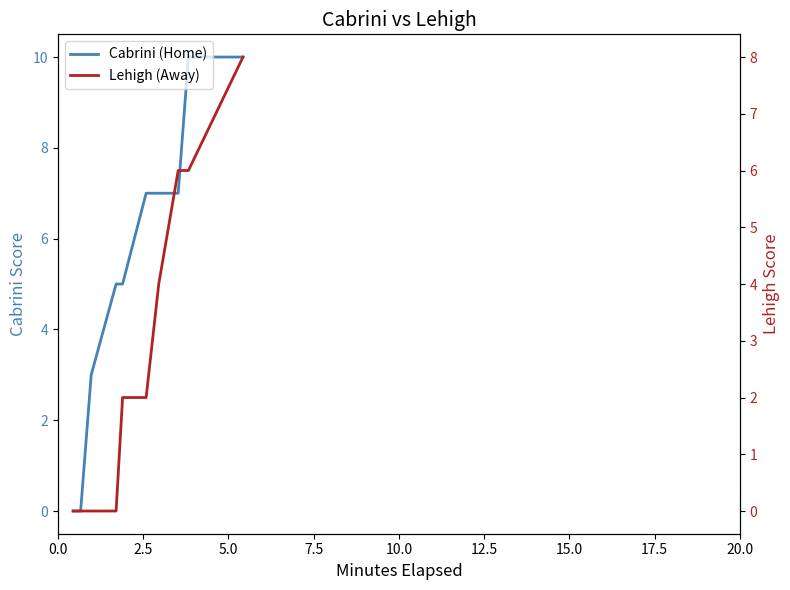

What is the label of the 6th point from the right?

10.0